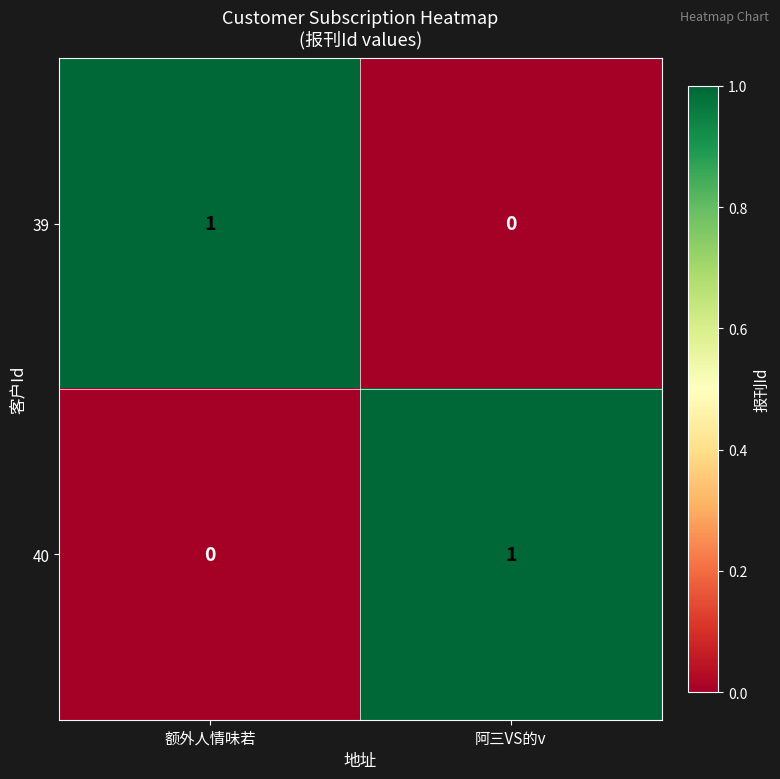

Is it true that 40 equals 1 at 阿三VS的v?

True